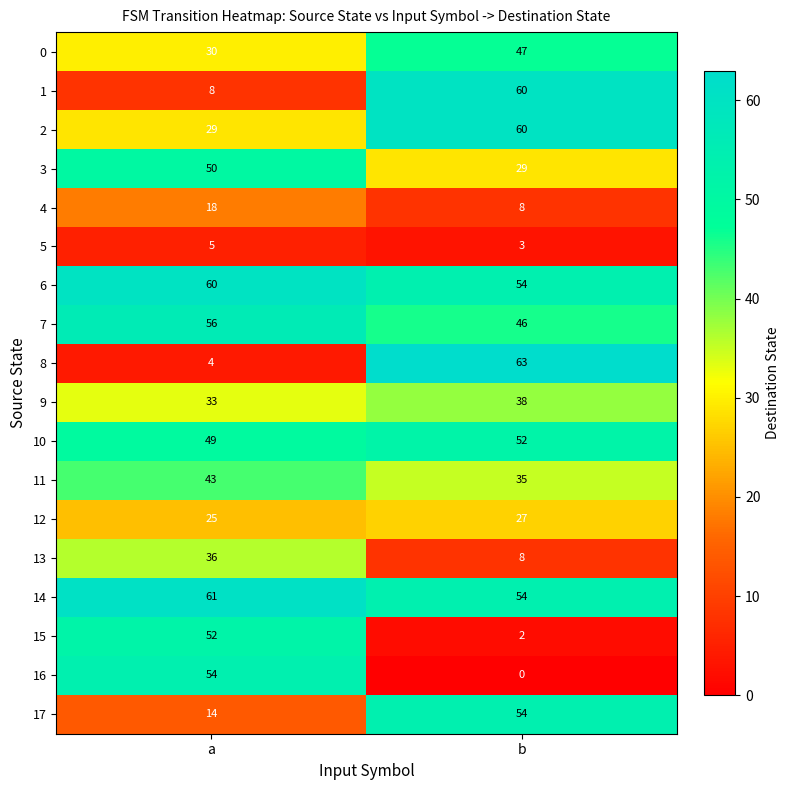

What value does the 10 series have at a?

49